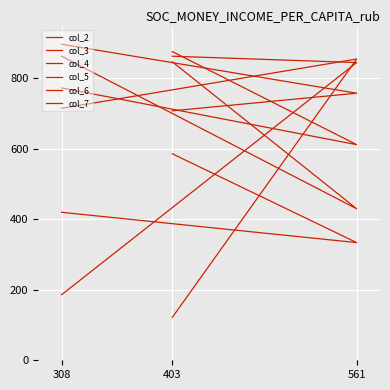

What is the difference between the maximum and minimum values in the col_3 series?

733